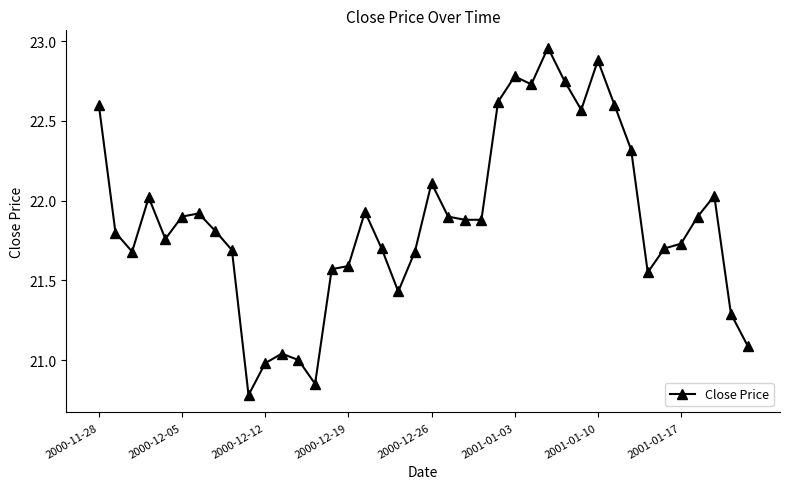

What is the smallest value displayed?

20.8